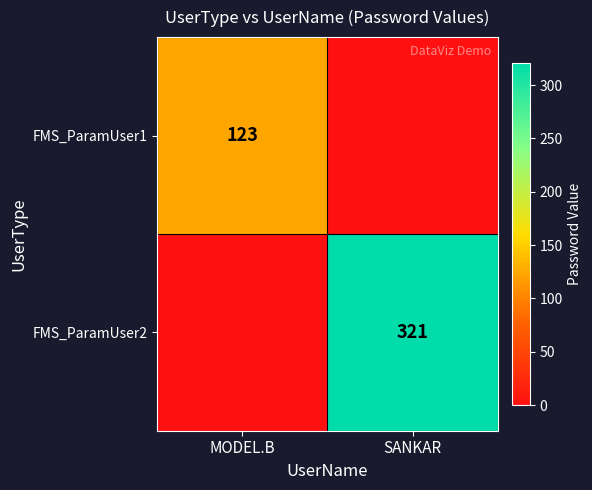

Count the number of categories in the chart.

2